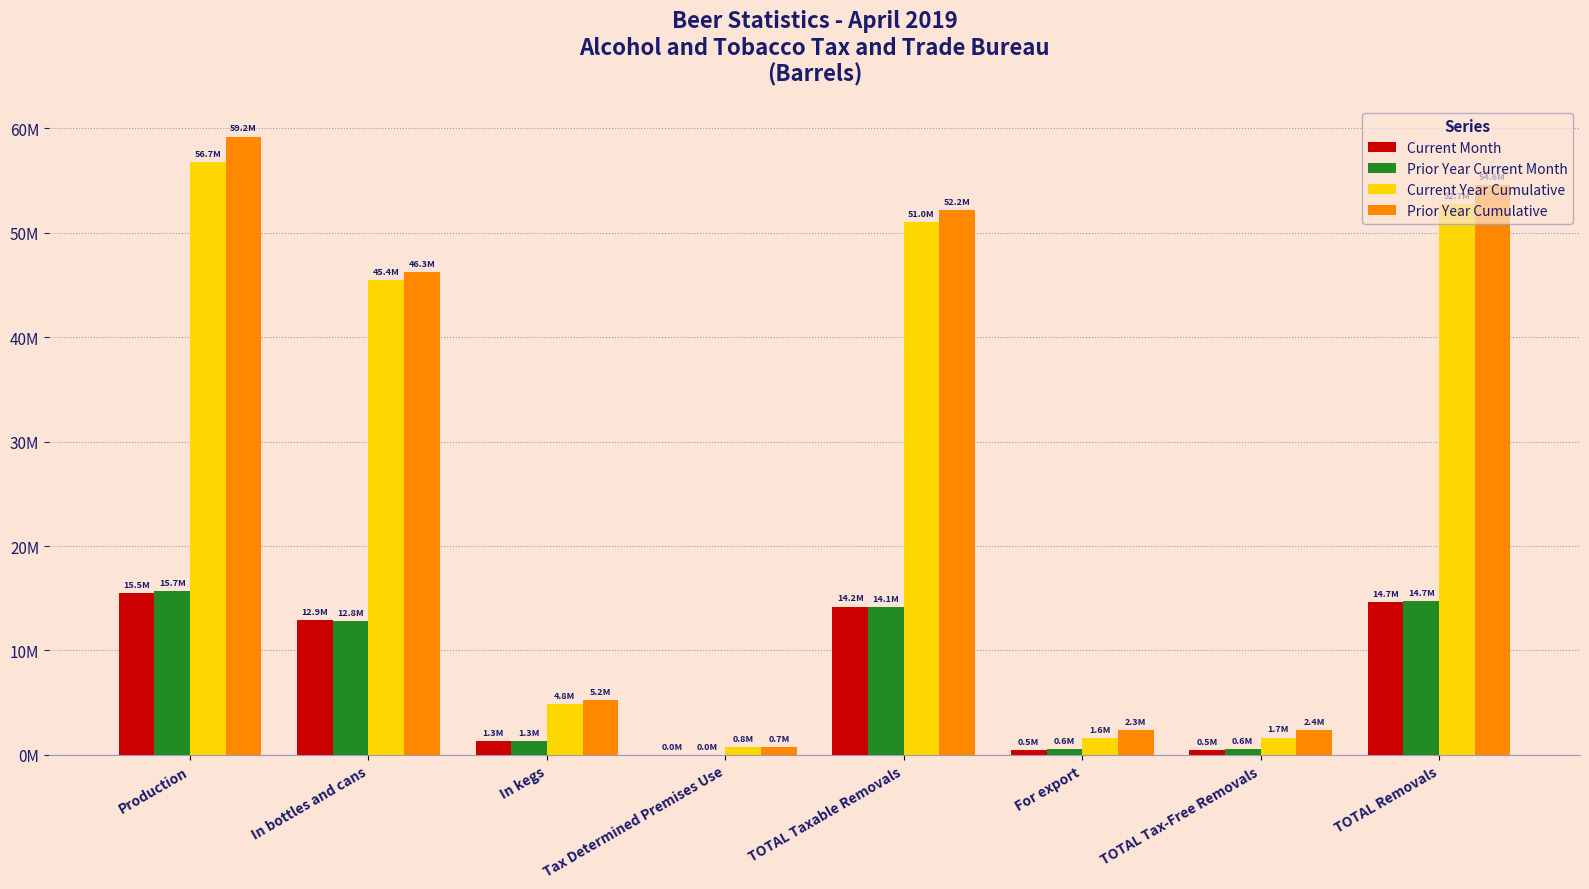

Is it true that Current Month equals 4769828 at TOTAL Removals?

False